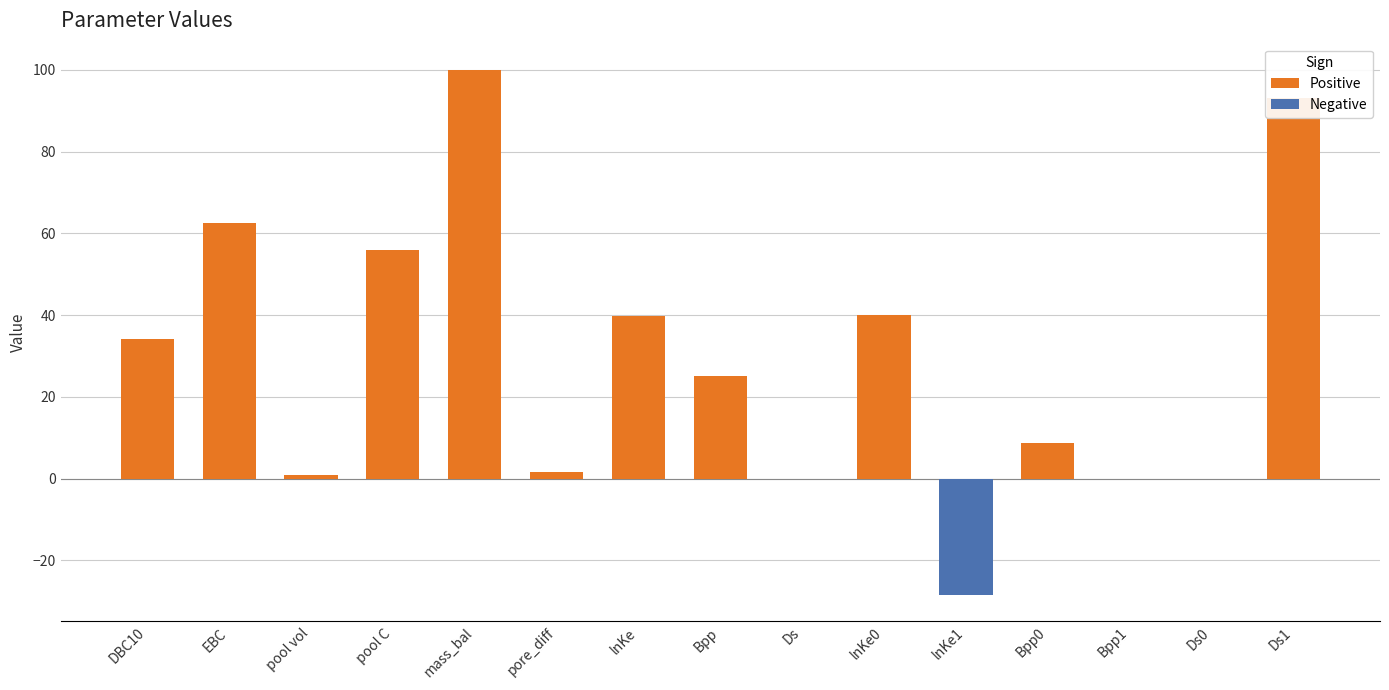

What is the difference between the highest and lowest values at DBC10?

34.2